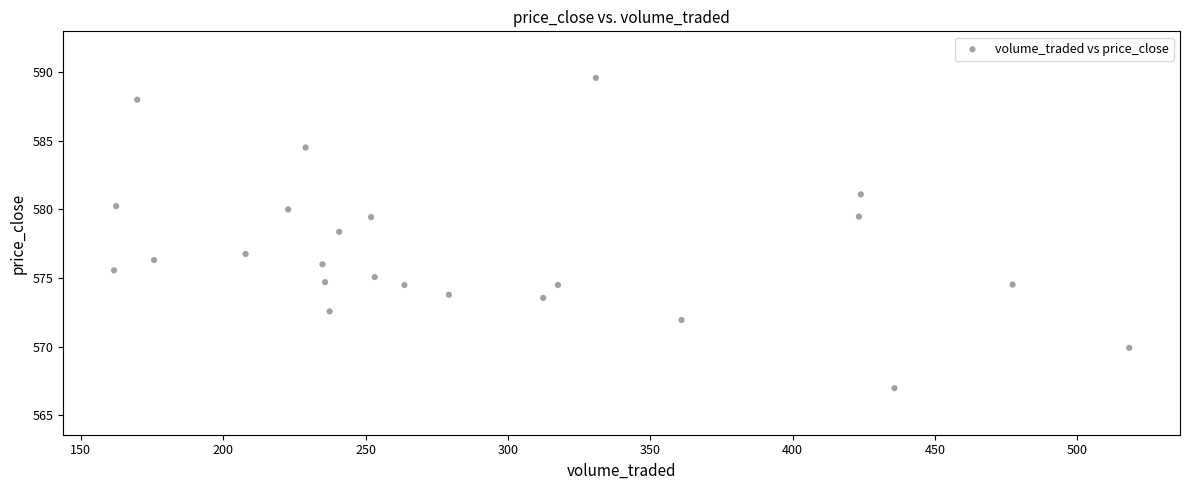

What is the range of X values (max minus min)?

356.7